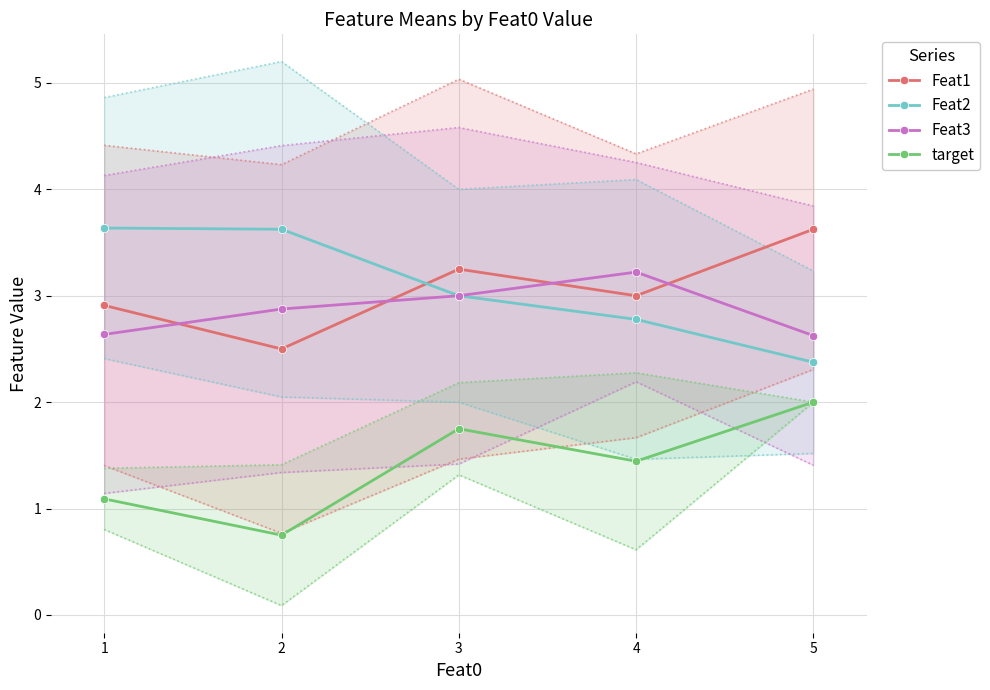

Reading left to right, list all the values displayed in this chart.

Feat1: 2.9	2.5	3.2	3.0	3.6
Feat2: 3.6	3.6	3.0	2.8	2.4
Feat3: 2.6	2.9	3.0	3.2	2.6
target: 1.1	0.8	1.8	1.4	2.0